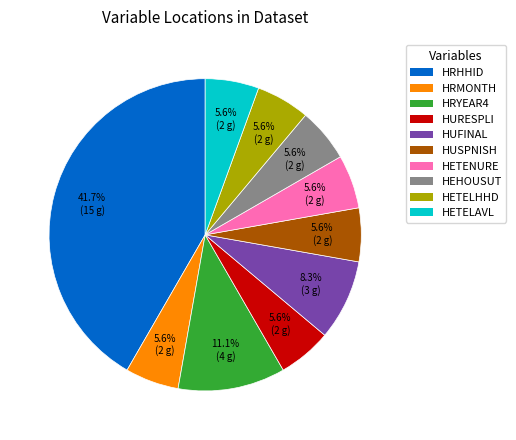

Does any single category account for the majority?

No